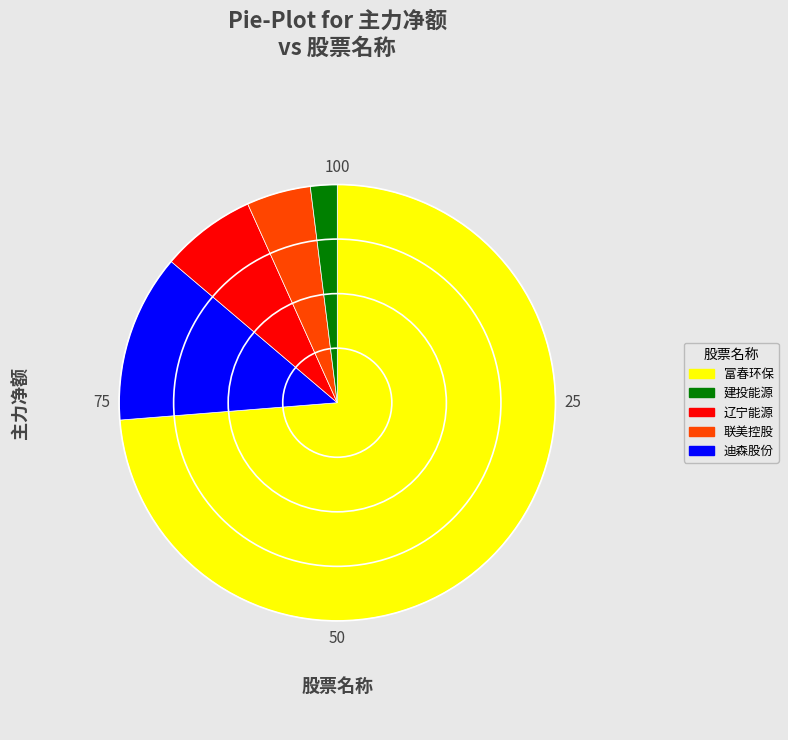

Does any single category account for the majority?

Yes